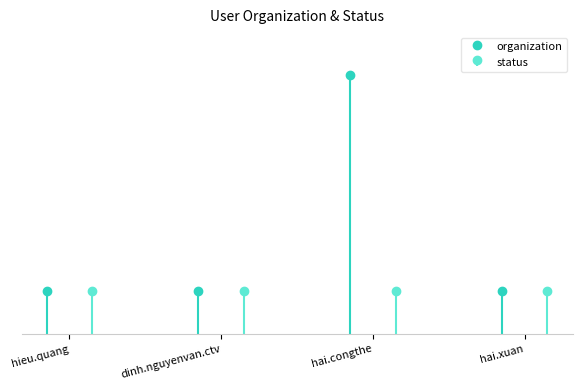

What is the ratio of the value at dinh.nguyenvan.ctv to the value at hieu.quang?

1.0